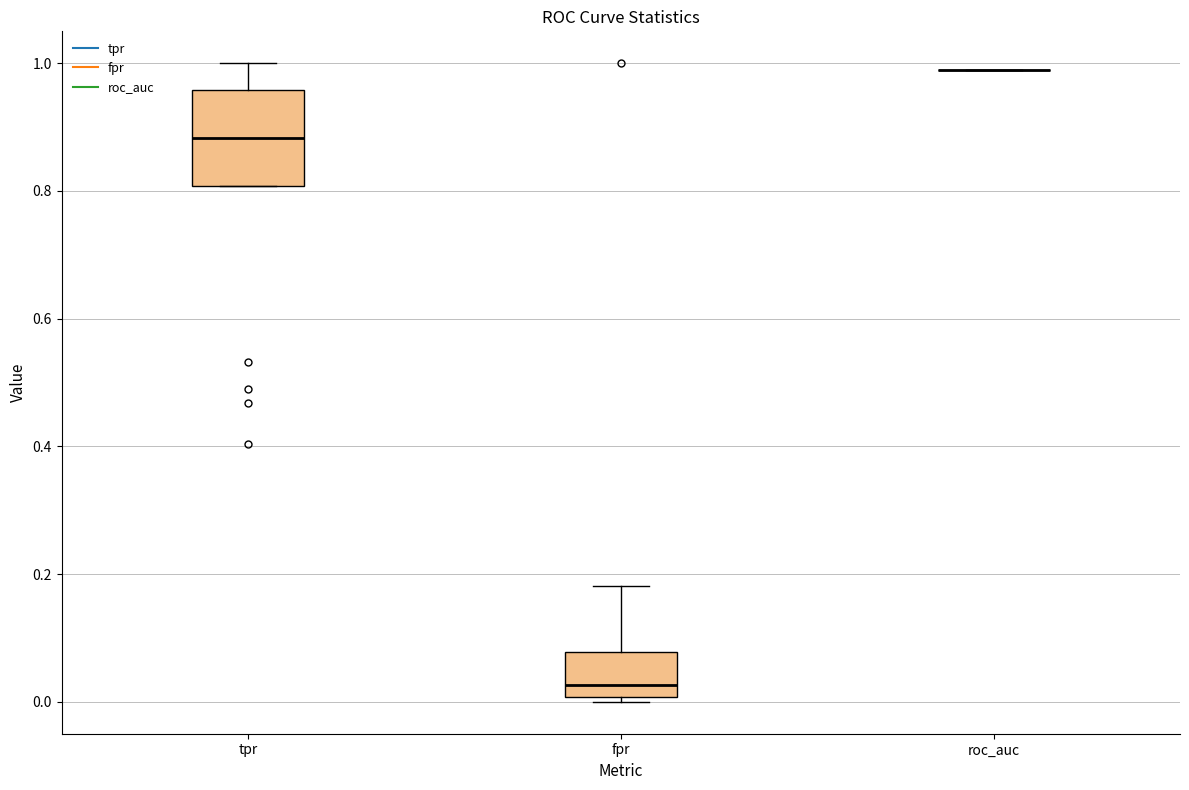

Which box is the tallest, from its lower edge to its upper edge?

tpr